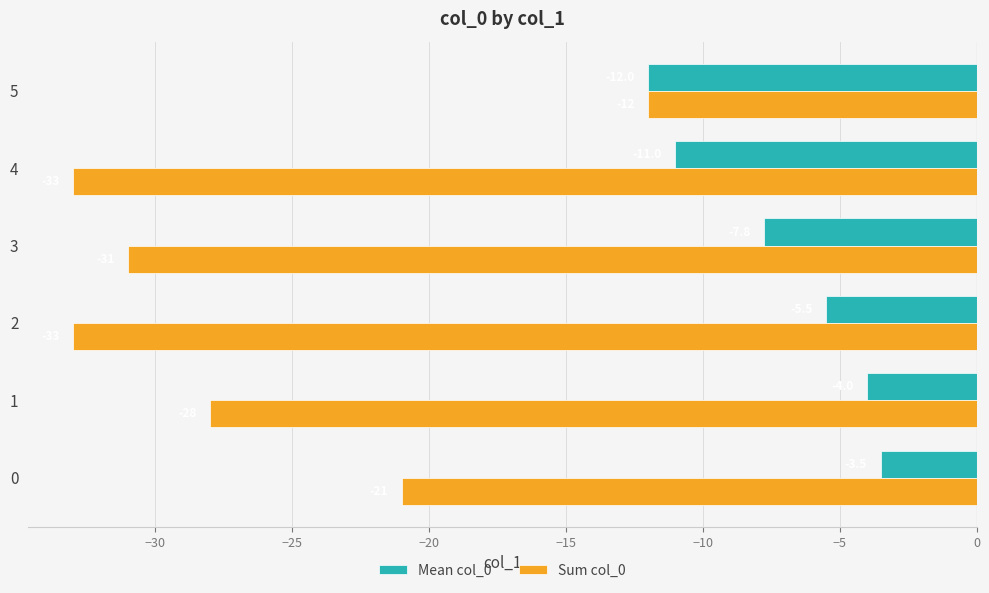

Which label corresponds to the largest value in the chart?

0